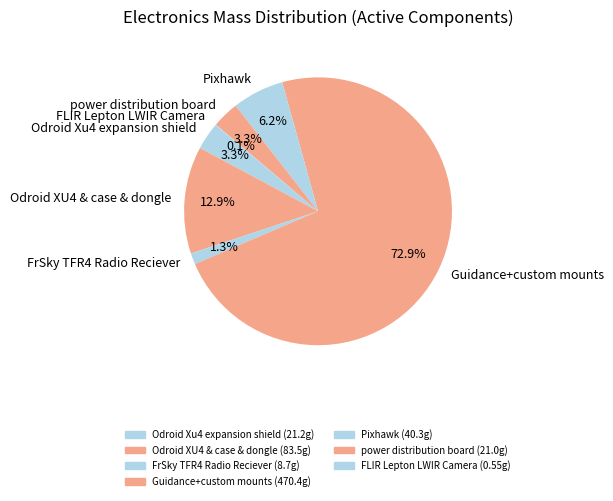

Between Odroid XU4 & case & dongle and Pixhawk, which is larger?

Odroid XU4 & case & dongle